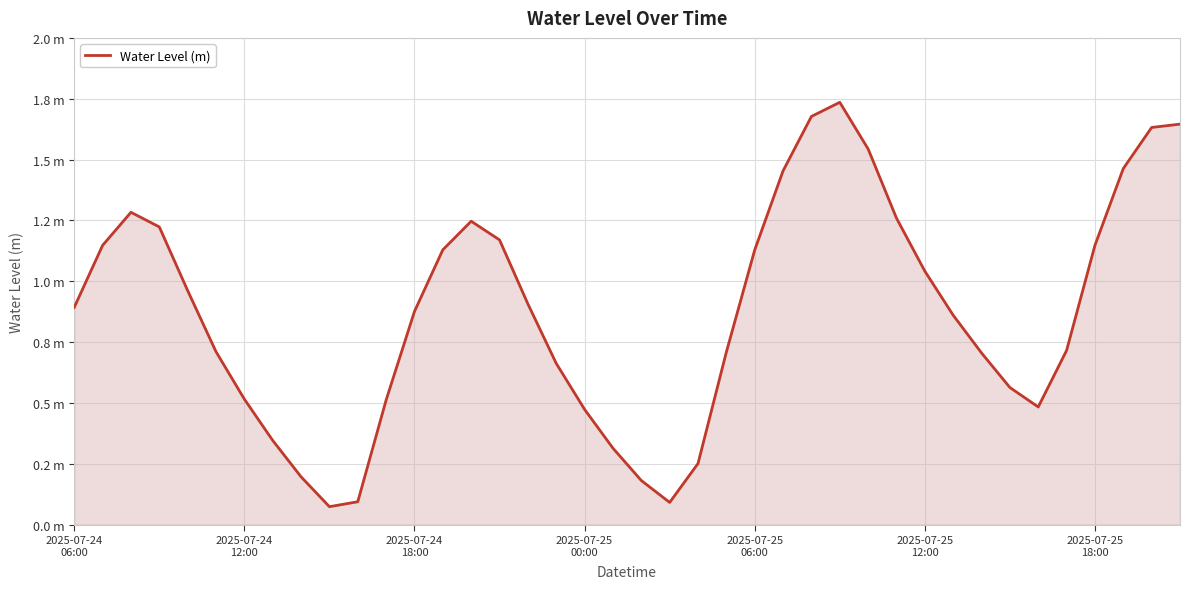

Does the chart display data point markers on the line(s)?

No